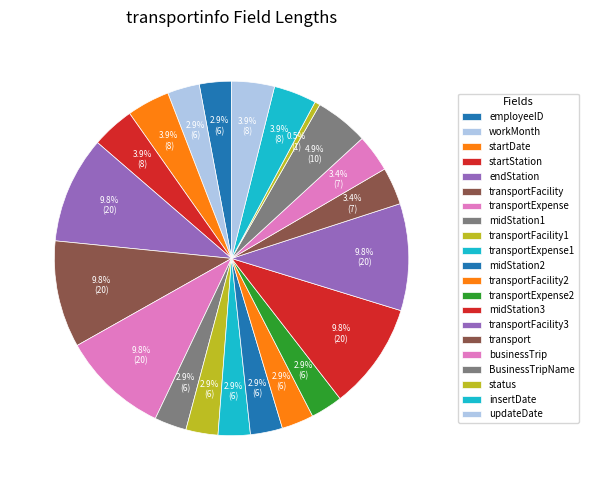

To the nearest percent, what is the difference between the largest and smallest slice percentages?

9%